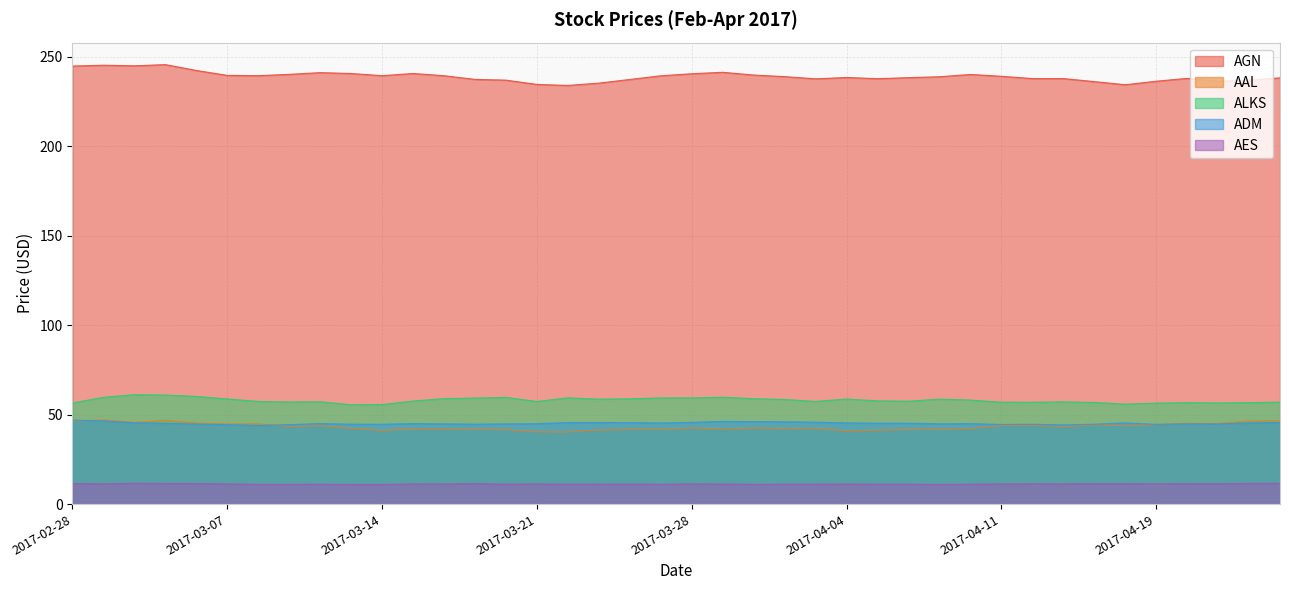

Is the value of ADM at 2017-04-18 greater than the value of AGN at 2017-03-03?

No